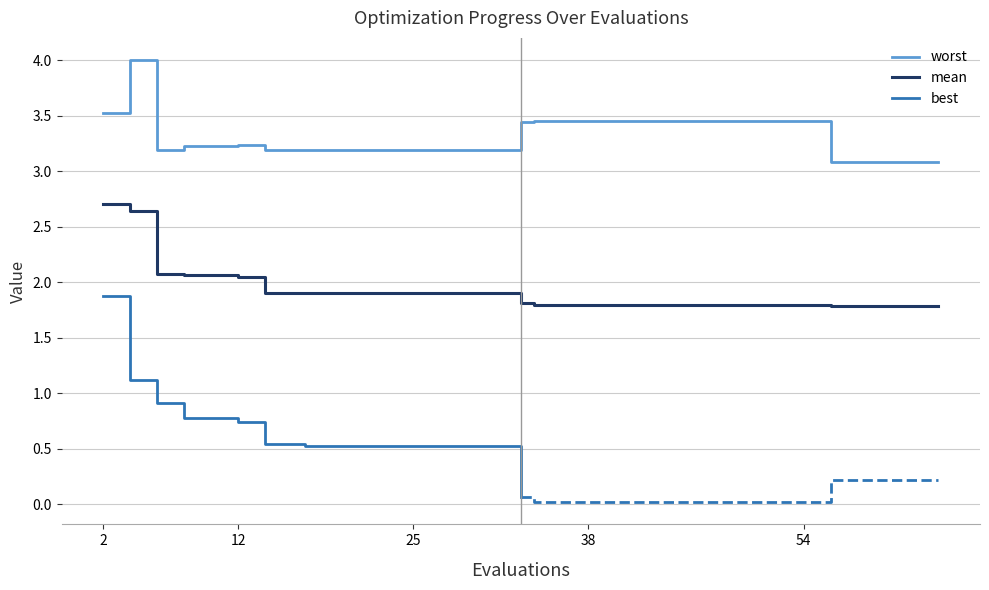

What is the difference between the worst values at 46 and 21?

0.3